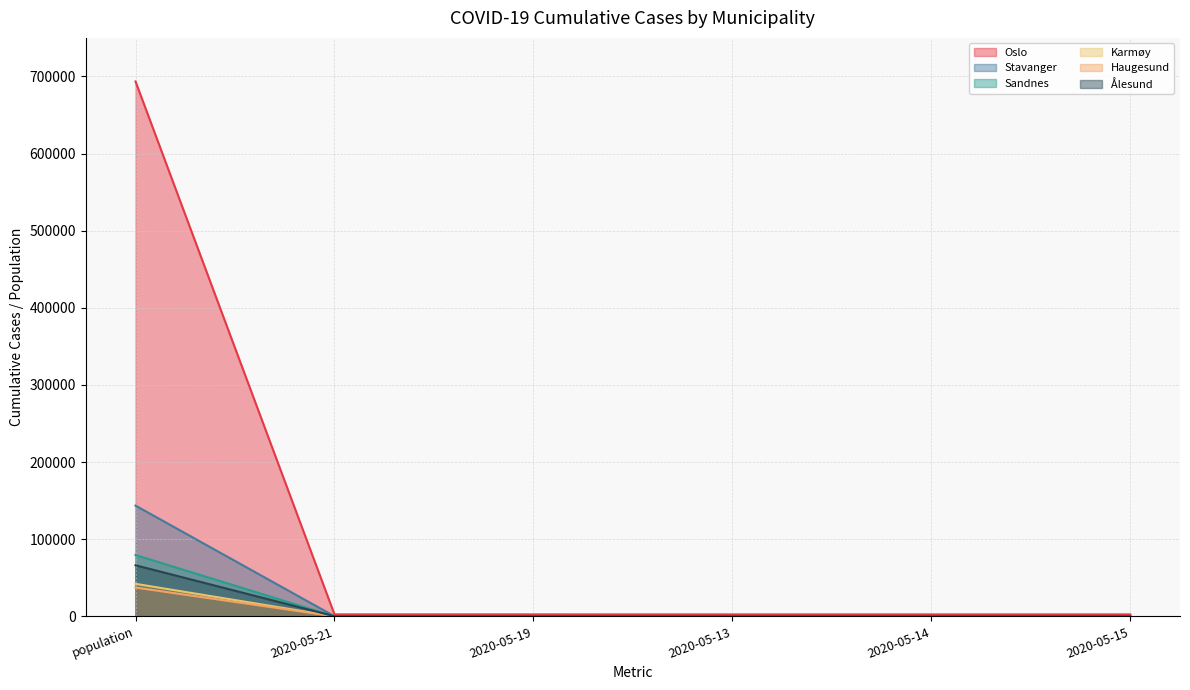

True or false: Ålesund and Karmøy cross at least once.

False